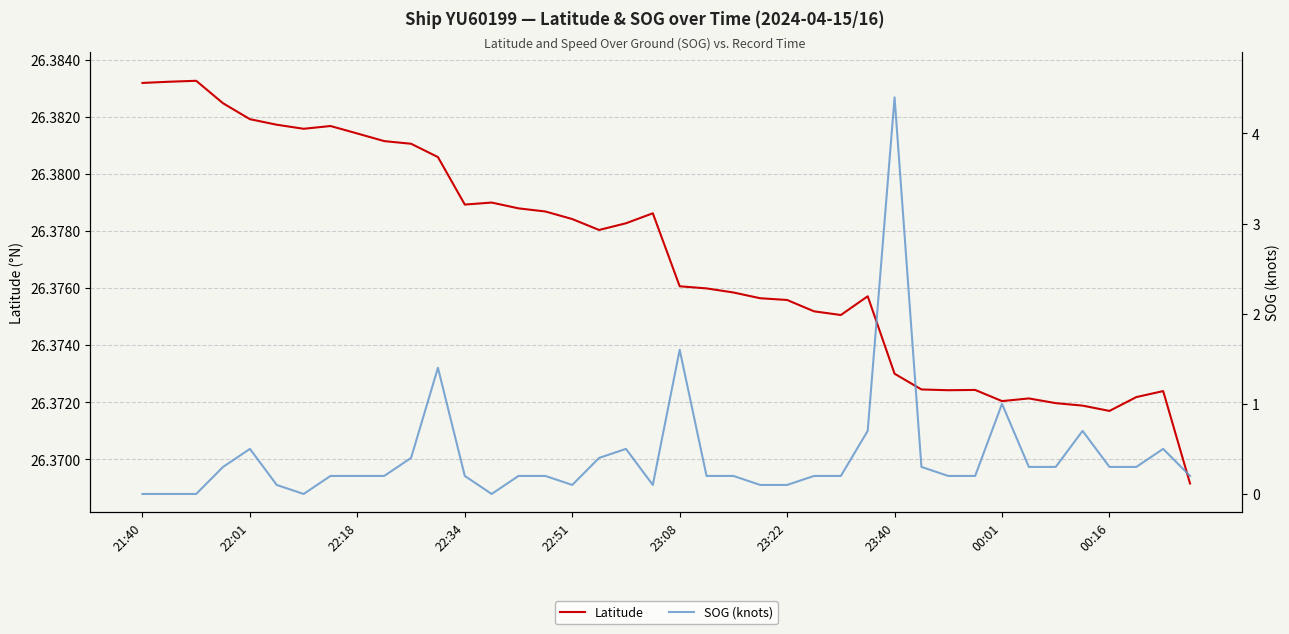

How many lines are shown in the chart?

2